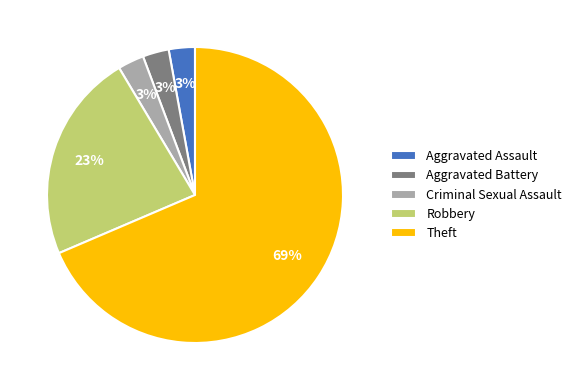

What is the ratio of the value at Aggravated Battery to the value at Aggravated Assault?

1.0